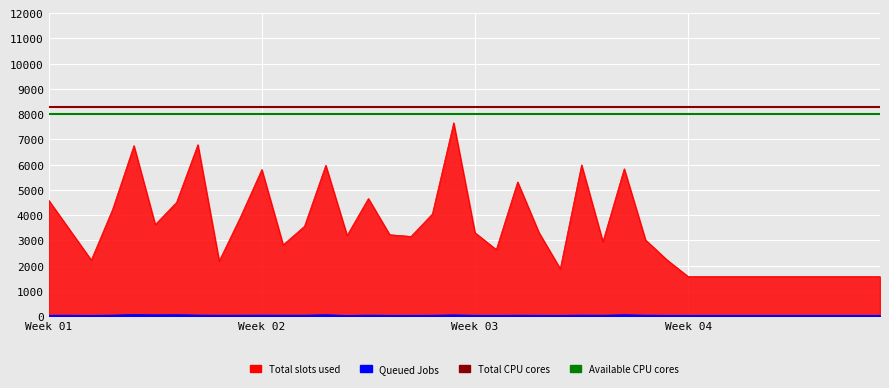

The value of Total CPU cores at Week 01 is 11046. True or false?

False